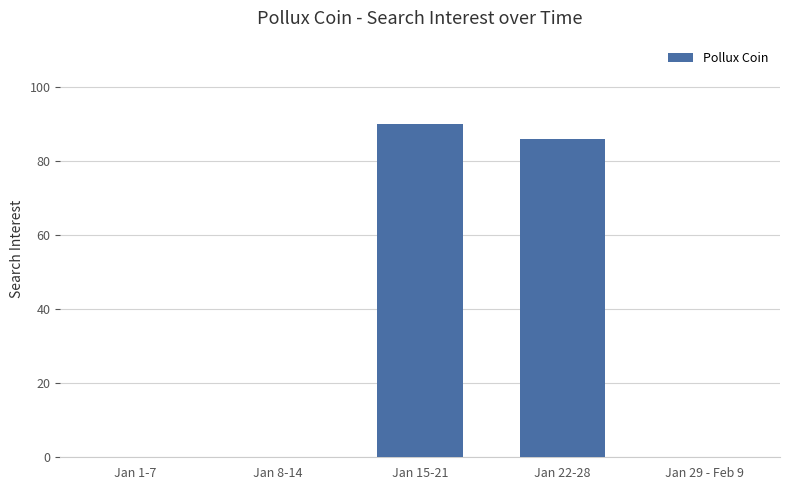

What is the change in value from Jan 1-7 to Jan 15-21?

+90